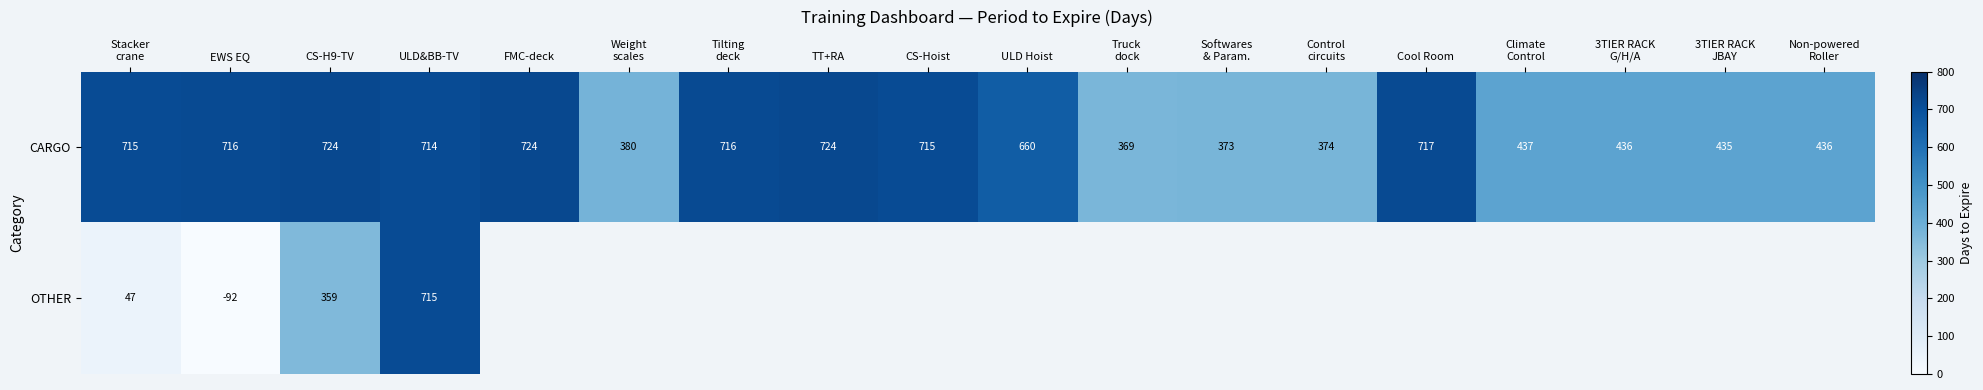

What is the difference between the maximum and second lowest values in the CARGO series?

351